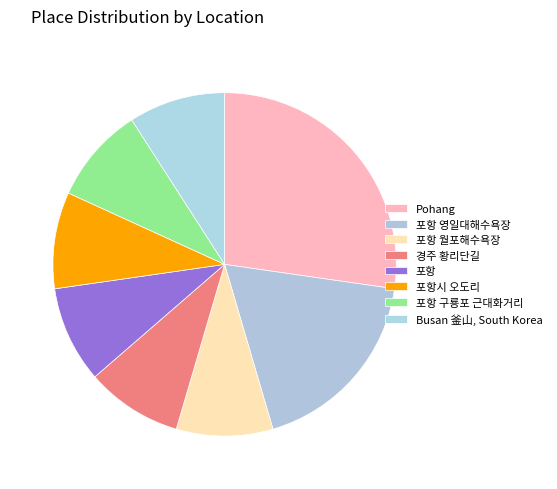

How many slices are in this pie chart?

8